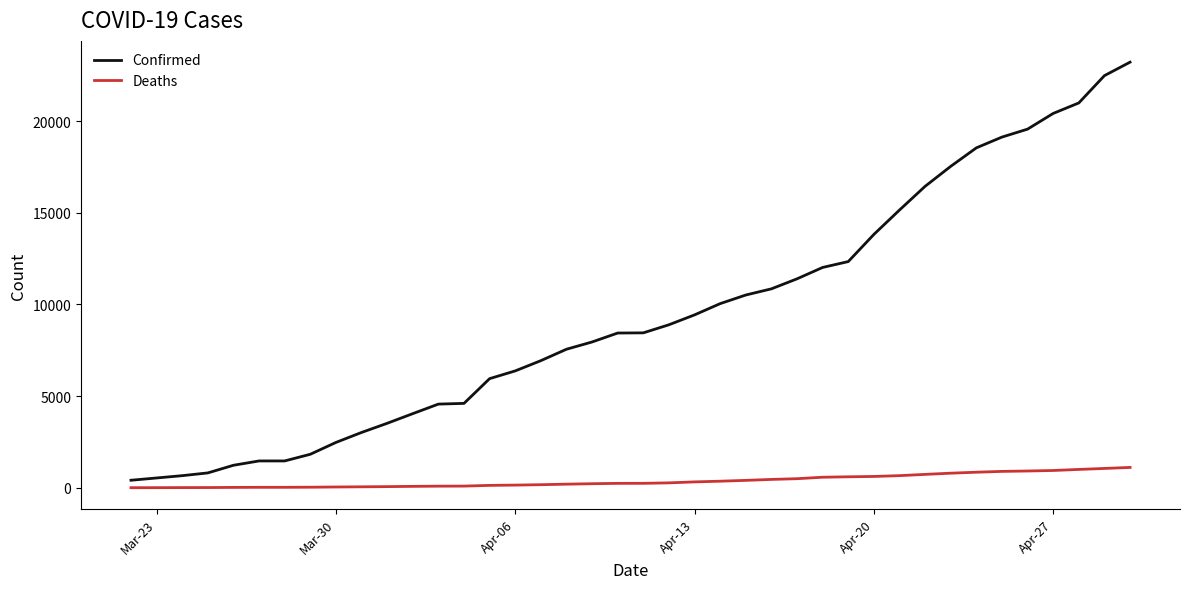

True or false: Confirmed and Deaths cross at least once.

False